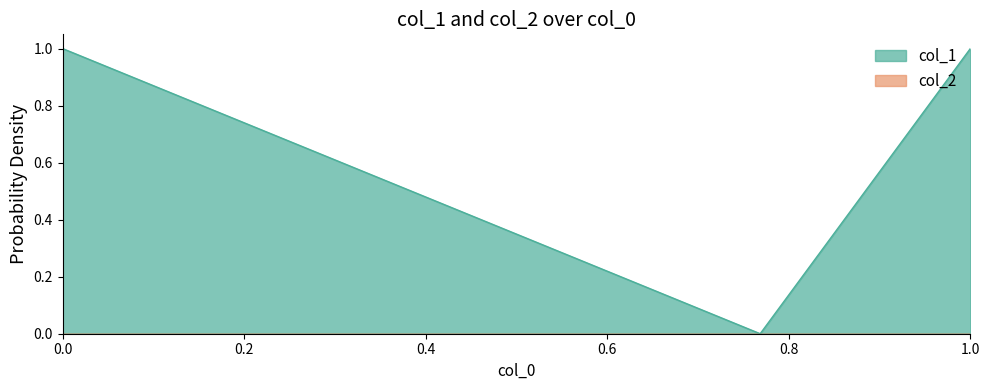

Is it true that col_1 equals 0 at 1.0?

False